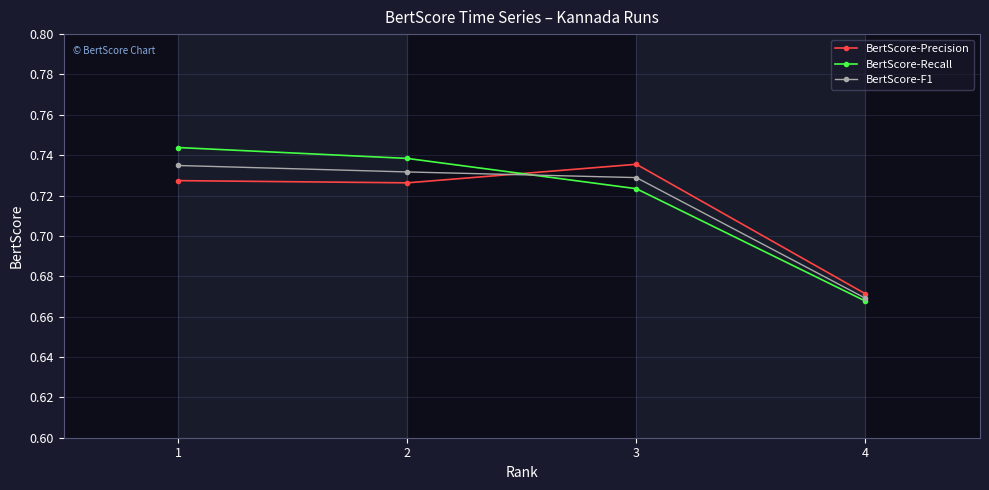

At which category is the sum across all series the highest?

1